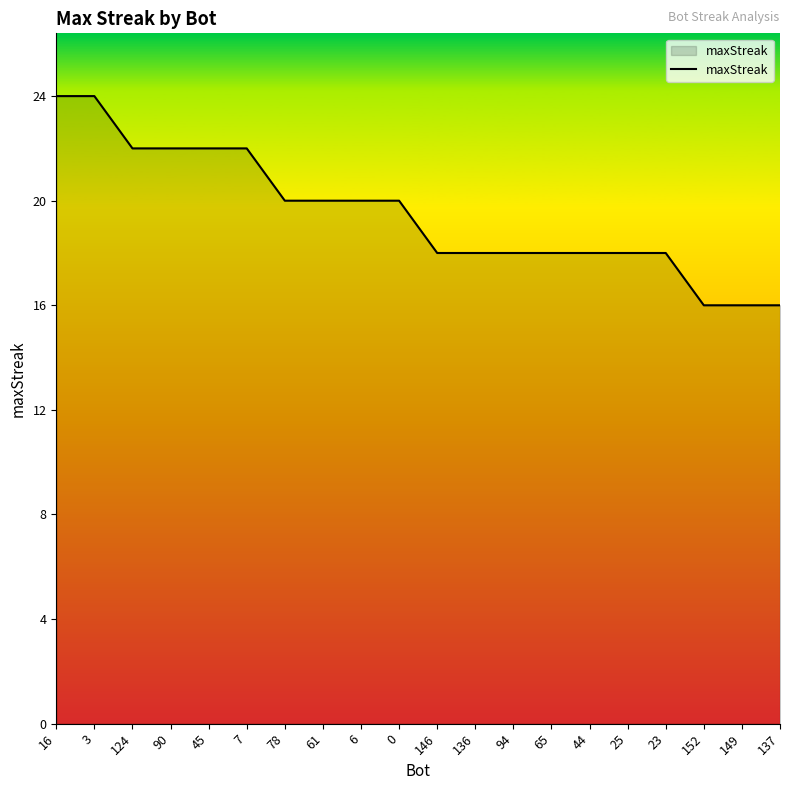

What is the smallest value displayed?

16